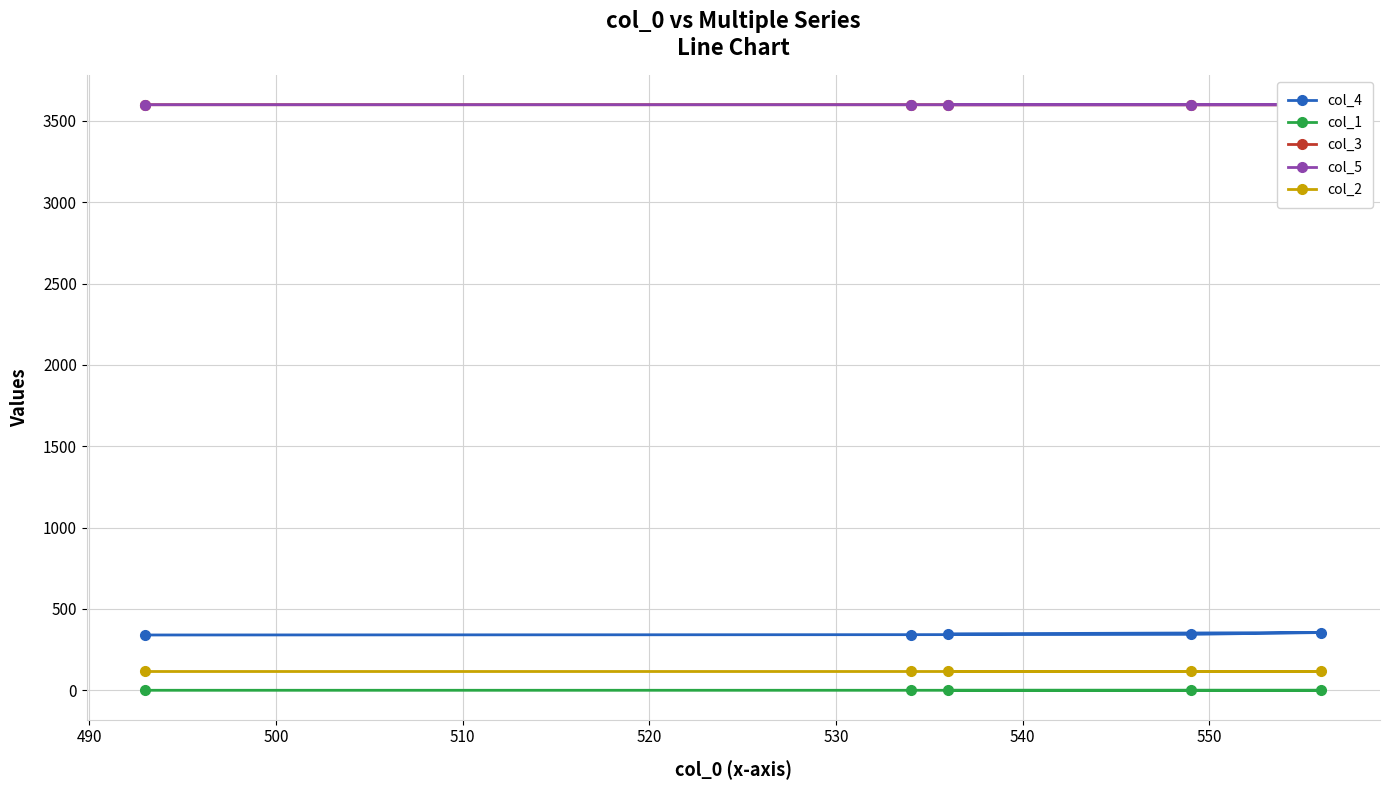

True or false: col_4 and col_2 cross at least once.

False